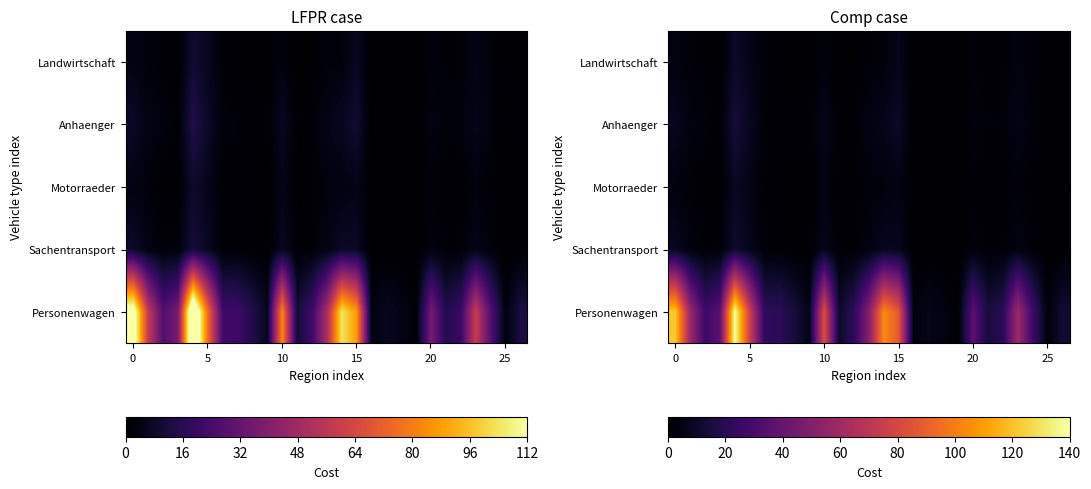

What is the maximum value shown in the chart?

140.0